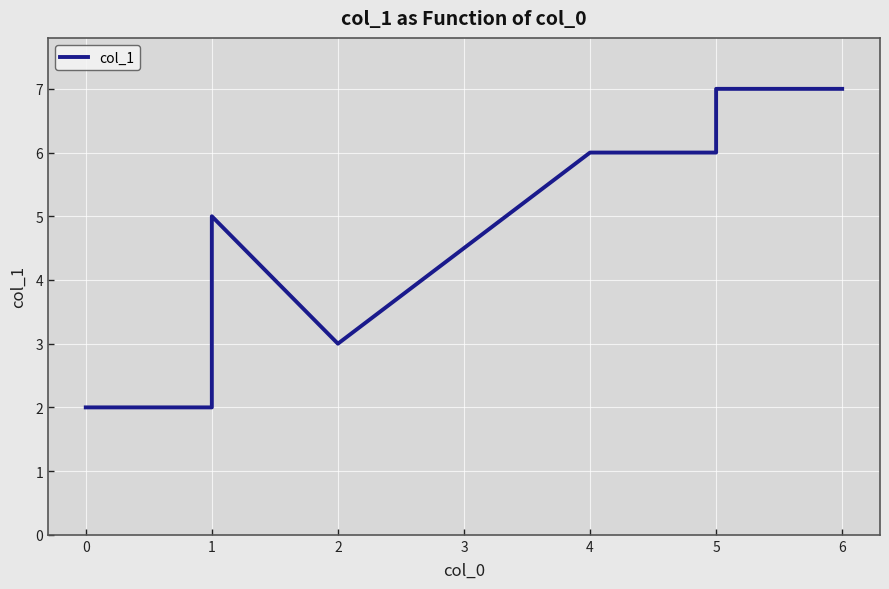

True or false: the data has more than 2 interior local peaks.

False